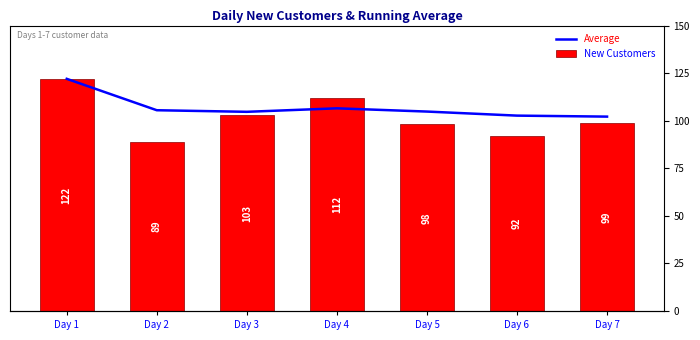

What is the value of the Average bar at the 7th from the left?

102.1